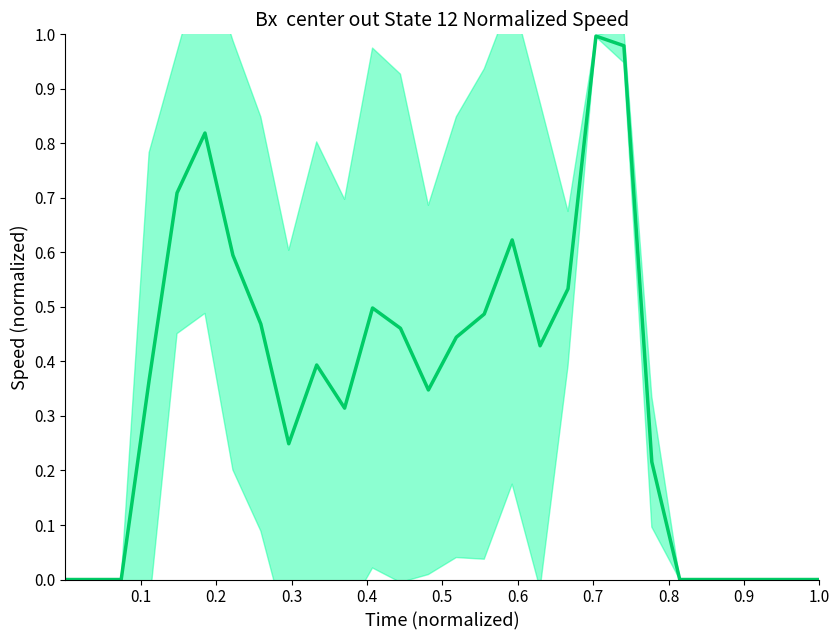

What is the difference between the maximum and second lowest values?

1.0